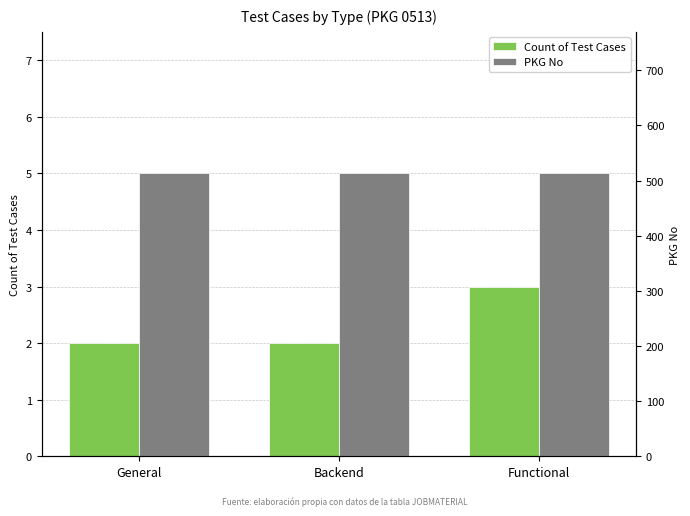

Reading left to right, extract all data points from this chart.

Count of Test Cases: General=2	Backend=2	Functional=3
PKG No: General=513	Backend=513	Functional=513